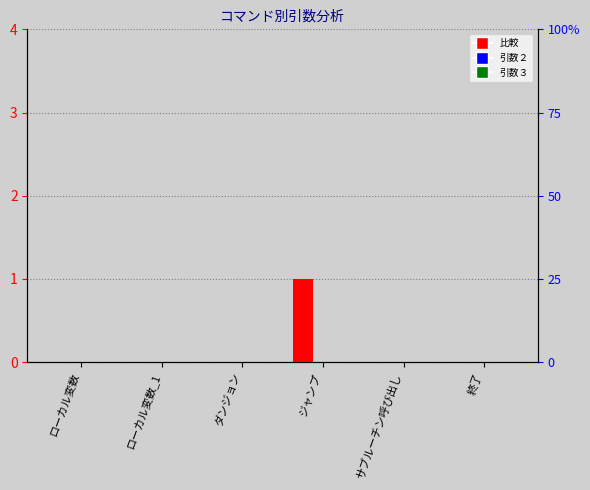

At which category is the sum across all series the highest?

ジャンプ